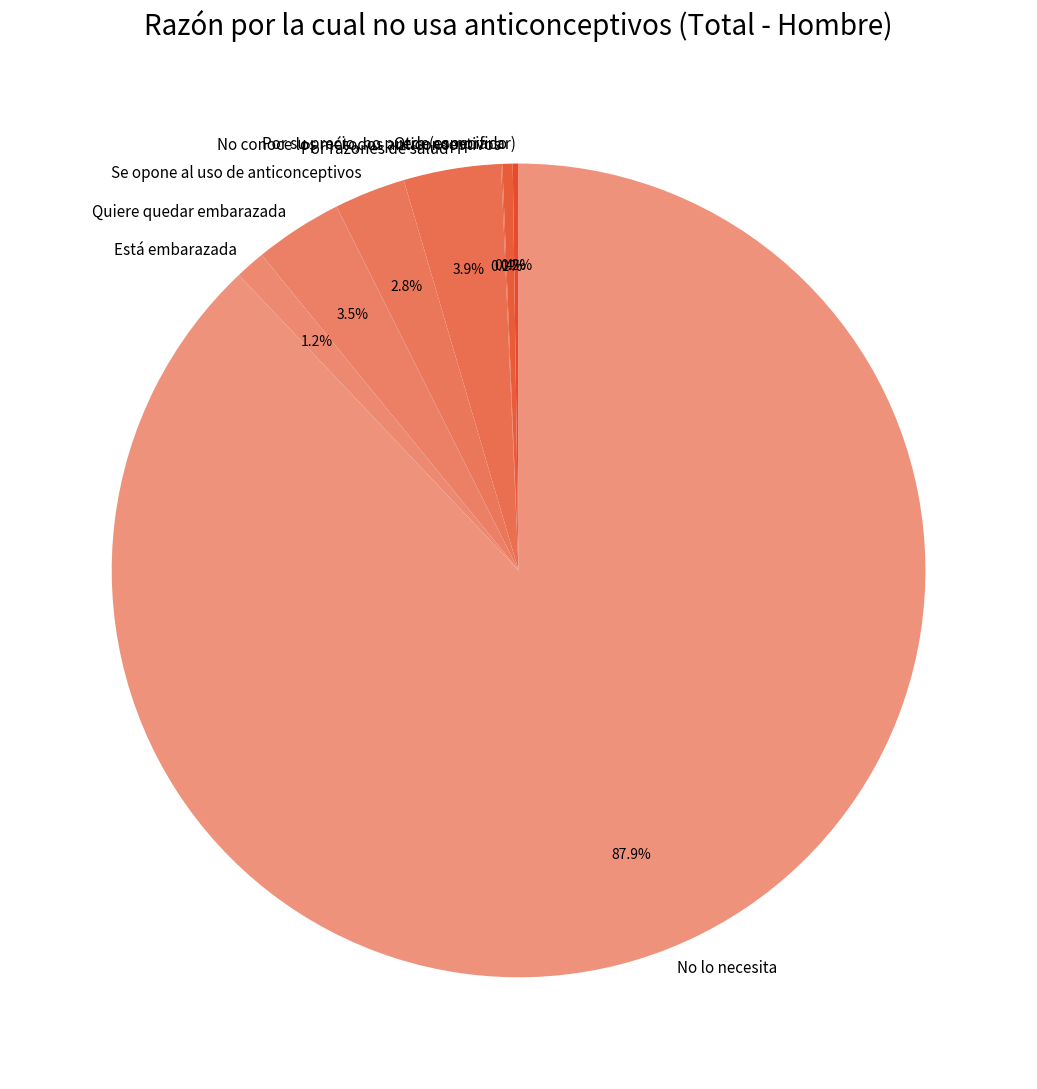

What is the majority slice?

No lo necesita